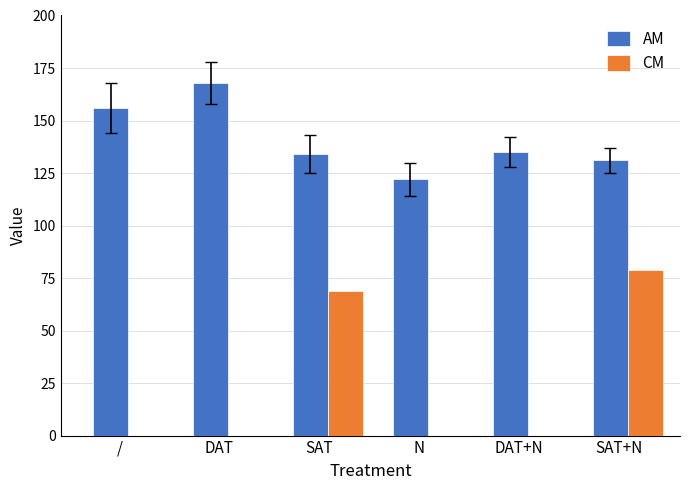

What is the sum of the AM values at DAT+N and SAT?

269